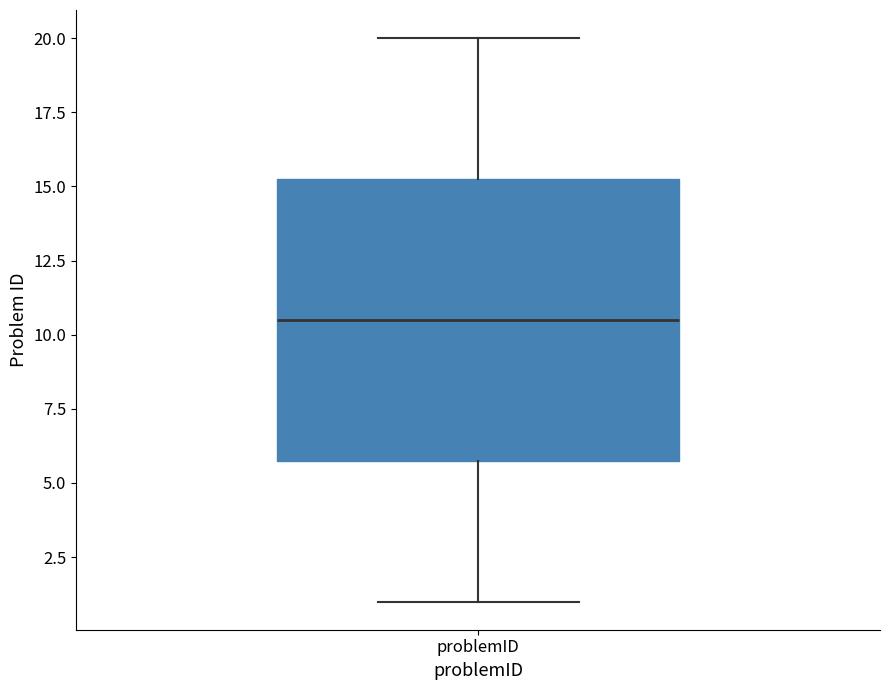

Where is the lower edge of the box for problemID on the y-axis? The values are not printed on the chart, so give them approximately, as read against the axis.

6.0